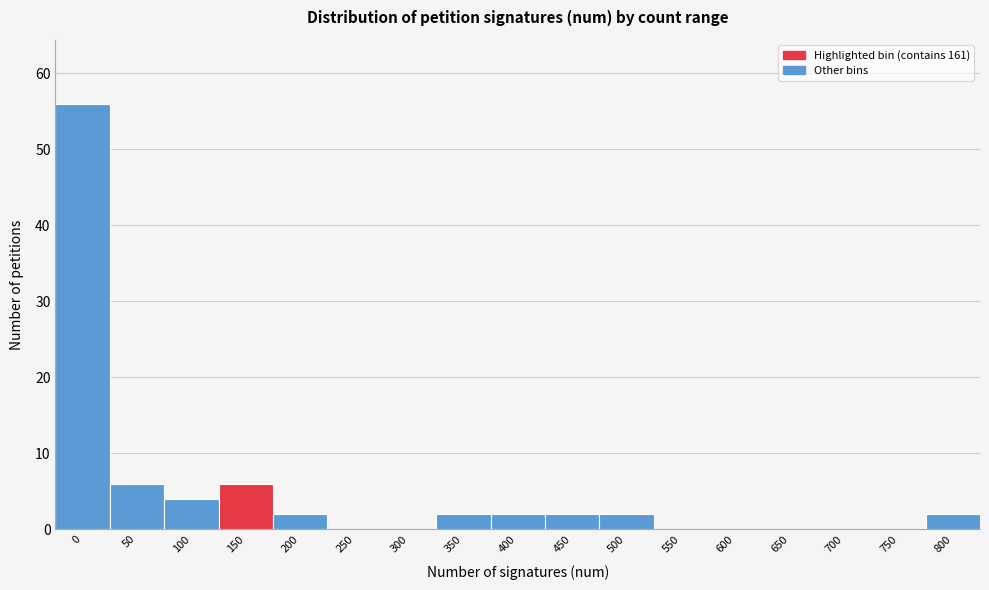

Reading left to right, what are all the values shown in this chart?

0=56	50=6	100=4	150=6	200=2	250=0	300=0	350=2	400=2	450=2	500=2	550=0	600=0	650=0	700=0	750=0	800=2